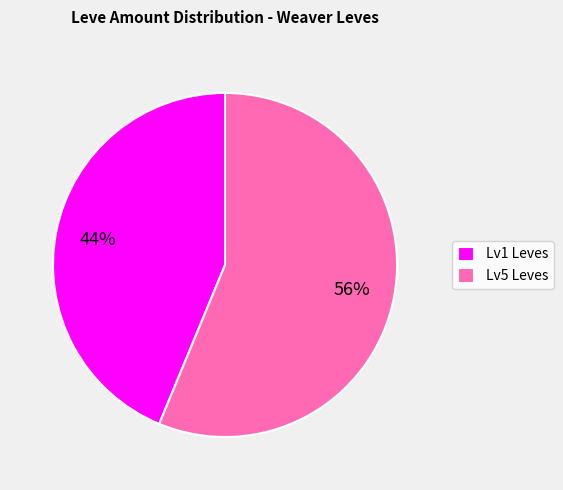

What is the smallest slice in the pie chart?

Lv1 Leves